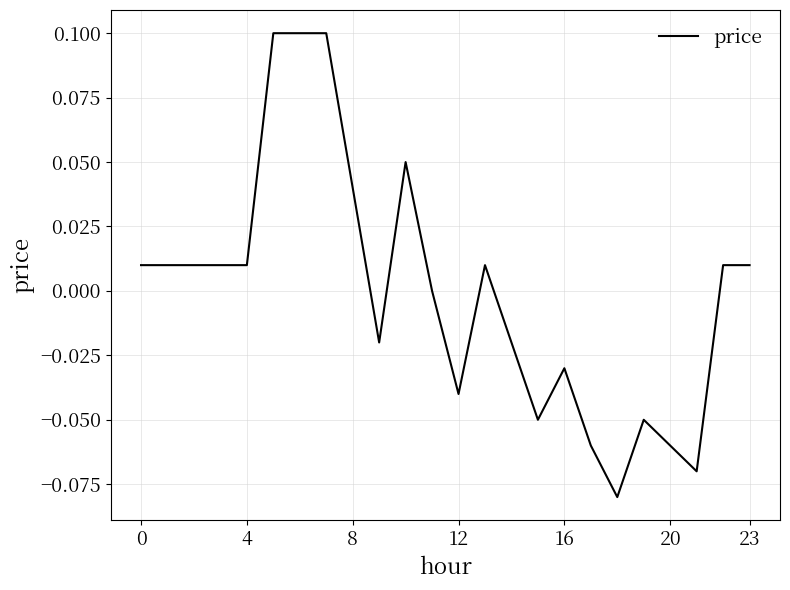

How many lines are shown in the chart?

1